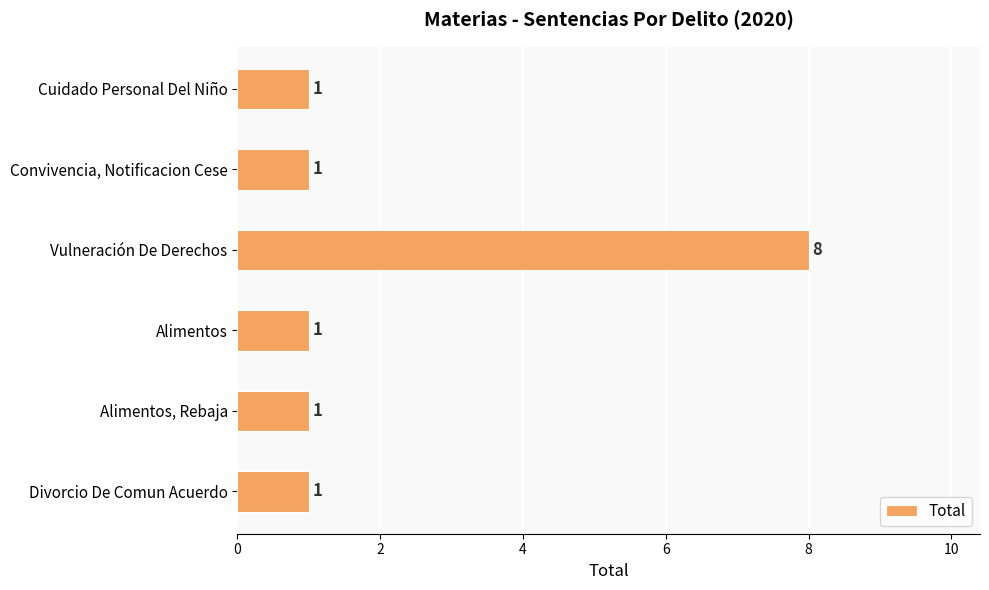

What is the maximum value shown in the chart?

8